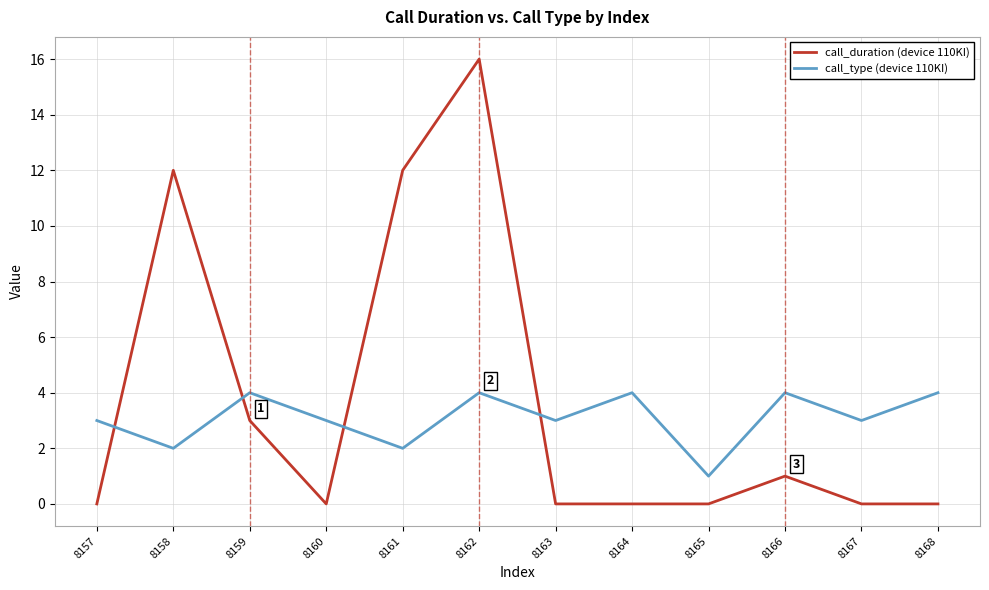

Reading left to right, list all the values displayed in this chart.

call_duration (device 110KI): 8157=0	8158=12	8159=3	8160=0	8161=12	8162=16	8163=0	8164=0	8165=0	8166=1	8167=0	8168=0
call_type (device 110KI): 8157=3	8158=2	8159=4	8160=3	8161=2	8162=4	8163=3	8164=4	8165=1	8166=4	8167=3	8168=4